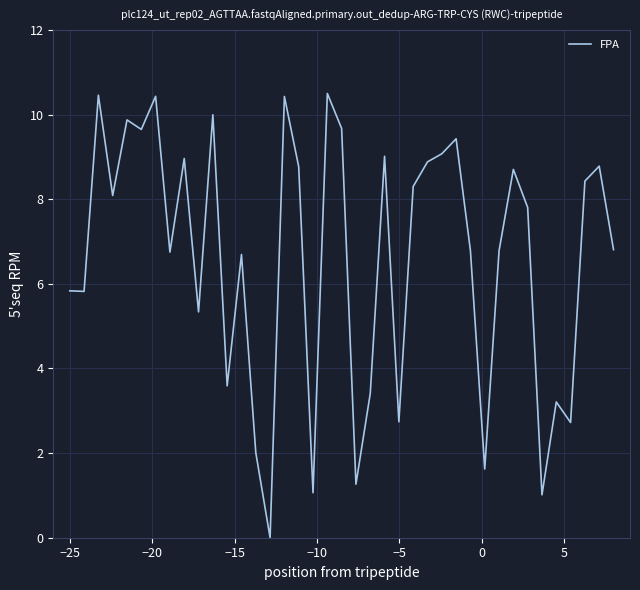

True or false: there are more than 1 points higher than both neighbors.

True